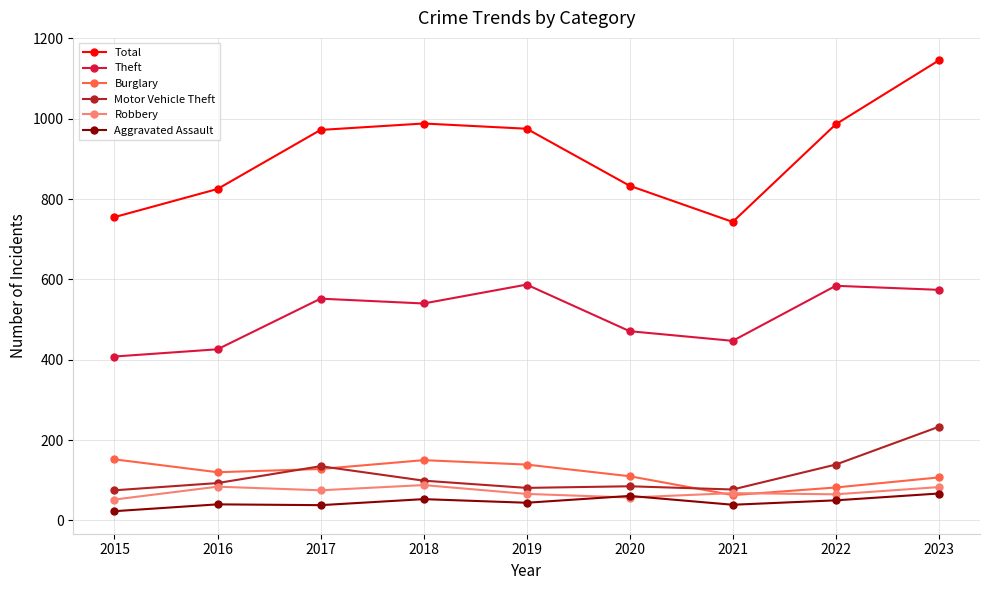

Which series has the largest total across all categories?

Total